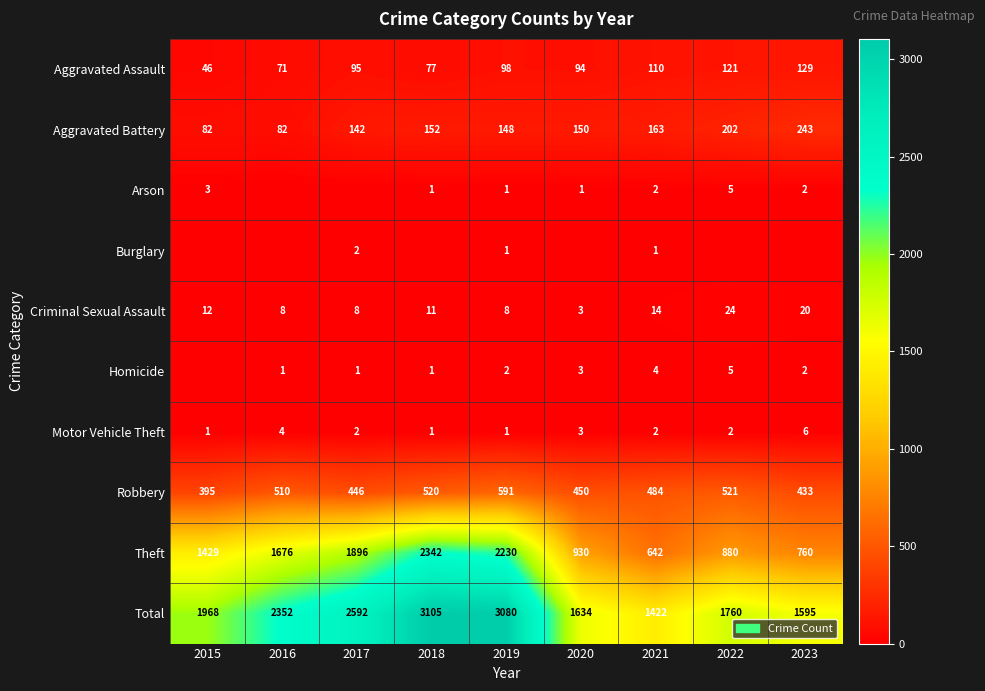

Is the value of Total at 2022 greater than the value of Motor Vehicle Theft at 2018?

Yes